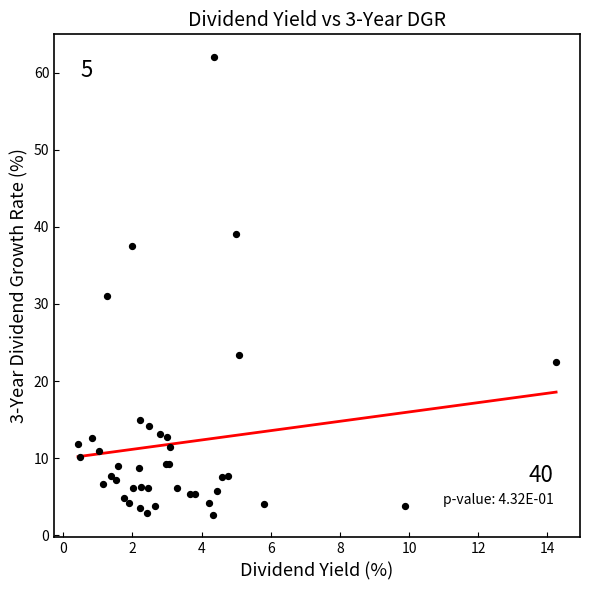

What Y value in the scatter plot is closest to 32?

31.0